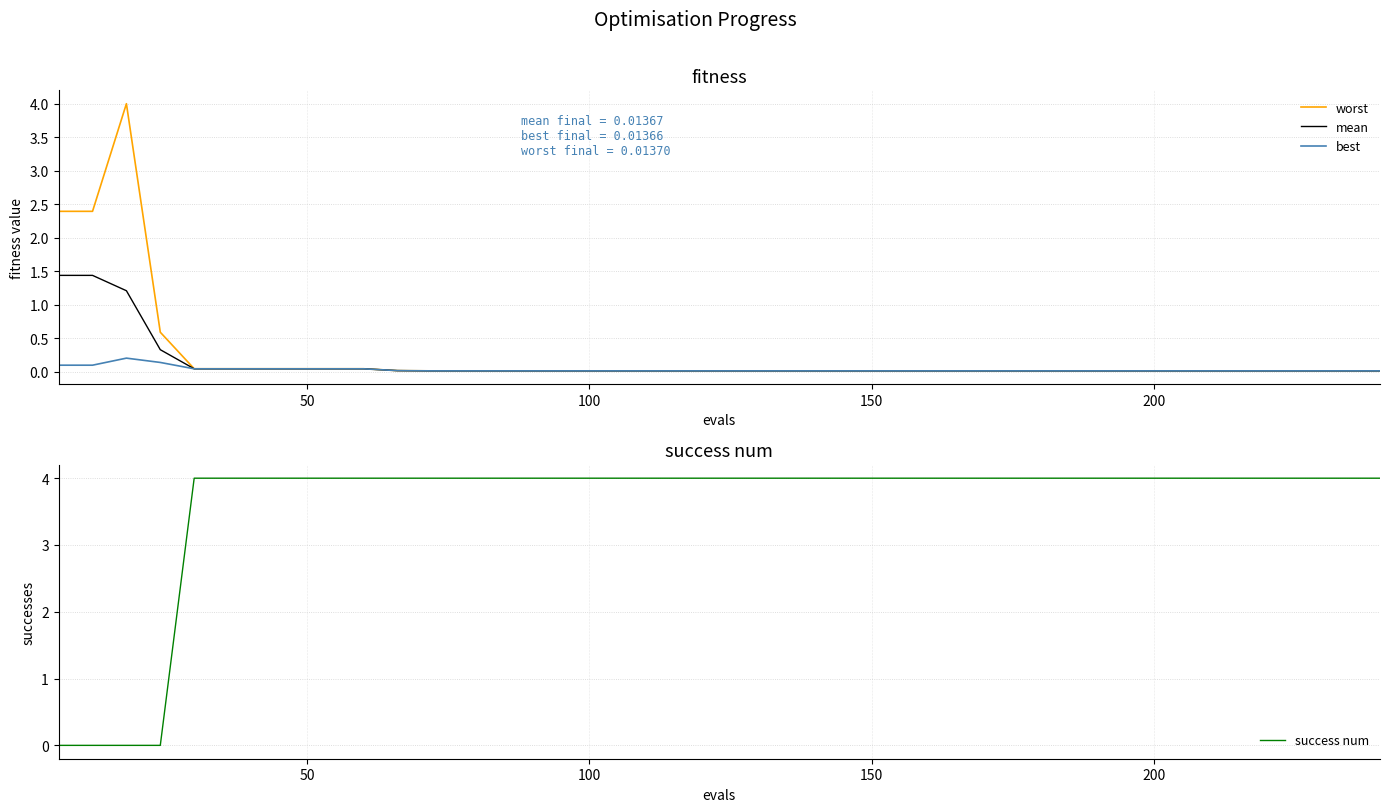

What is the highest value of the mean series?

1.4